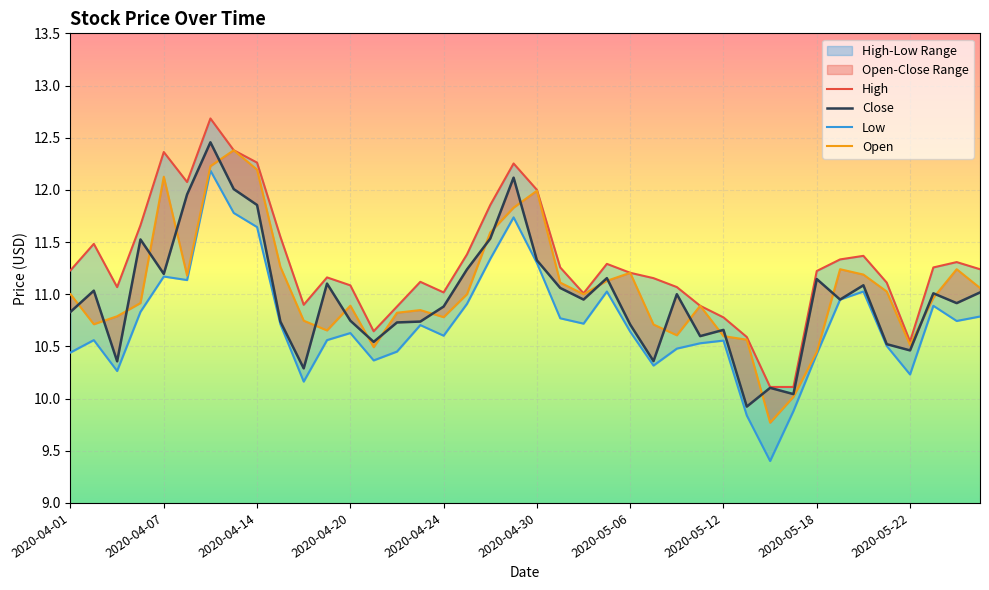

What is the minimum value shown in the chart?

9.4